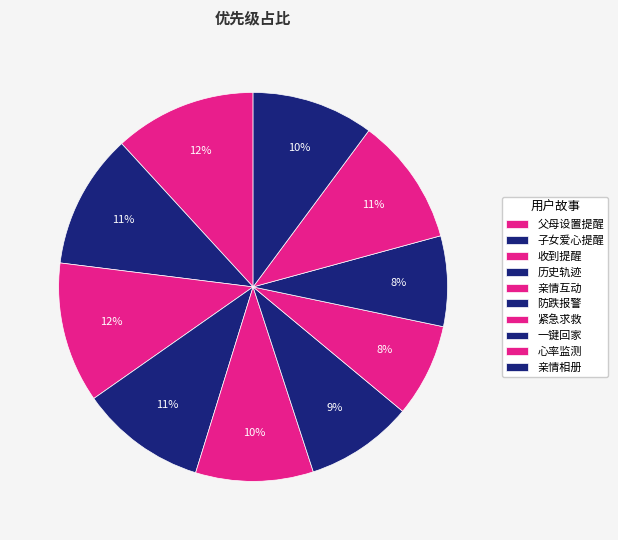

How many slices are in this pie chart?

10